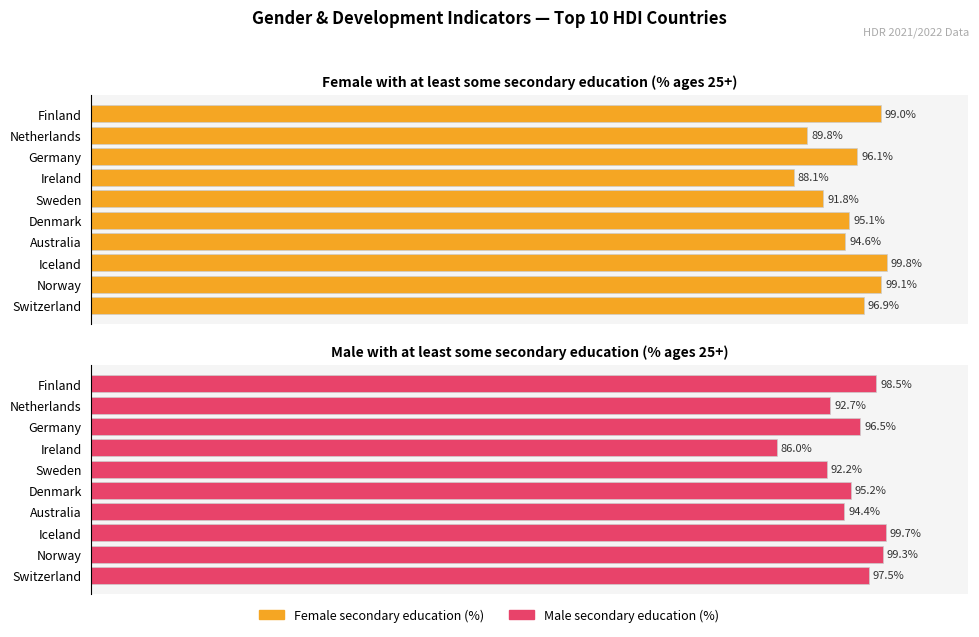

What is the difference between the Female secondary education (%) values at Finland and Switzerland?

2.1